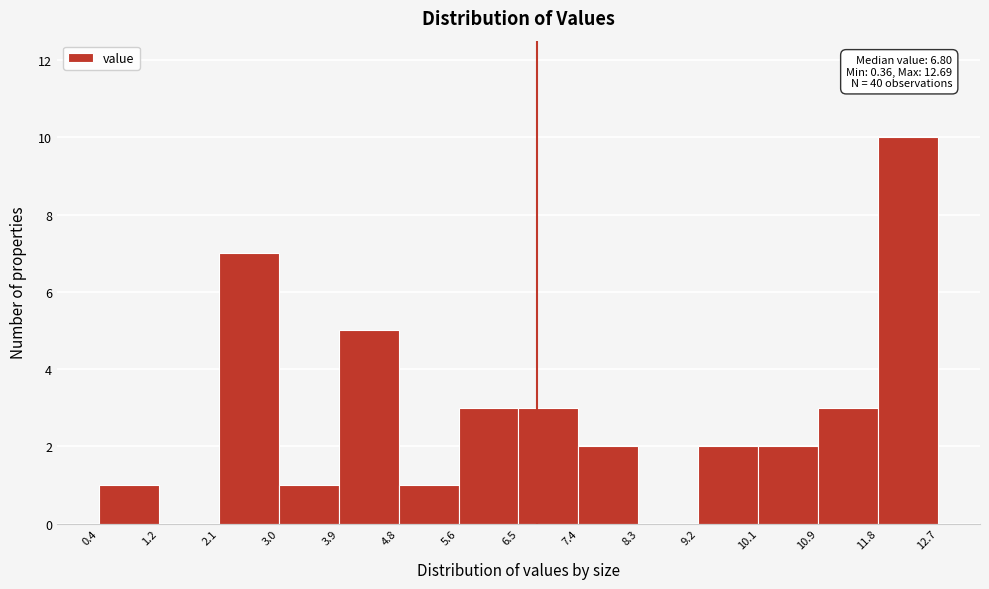

Over which range of the x-axis is the bar tallest?

11.8 to 12.7